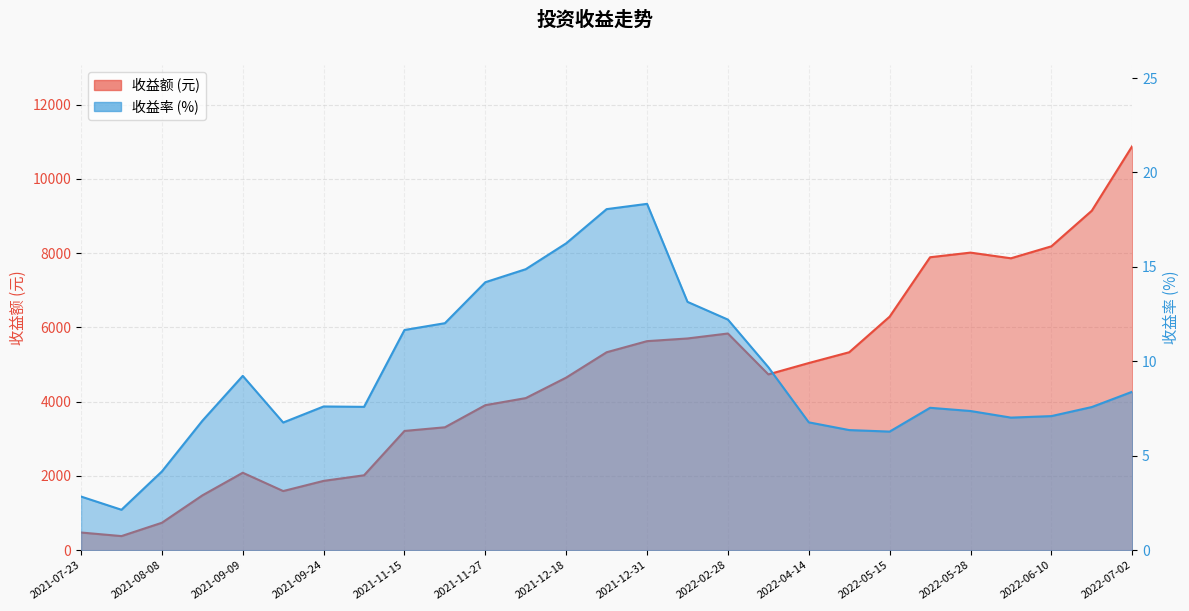

Is it true that 收益率 equals 14.9 at 2021-12-10?

True